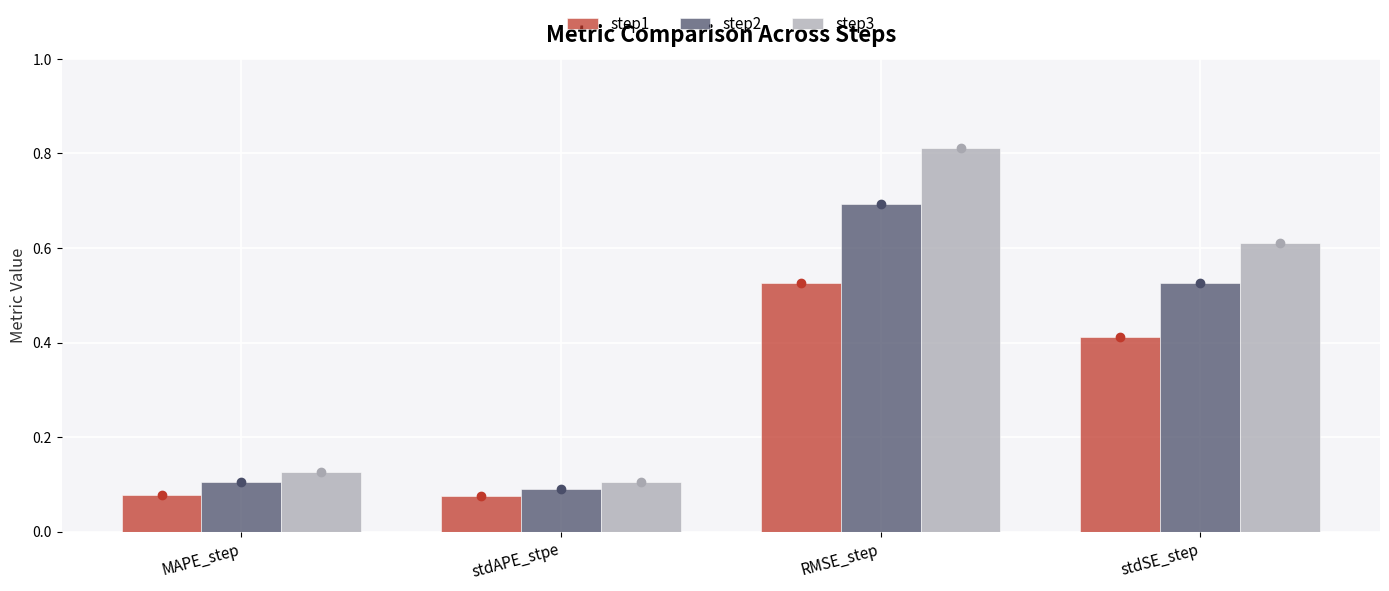

What are all the series names shown in the legend?

step1, step2, step3